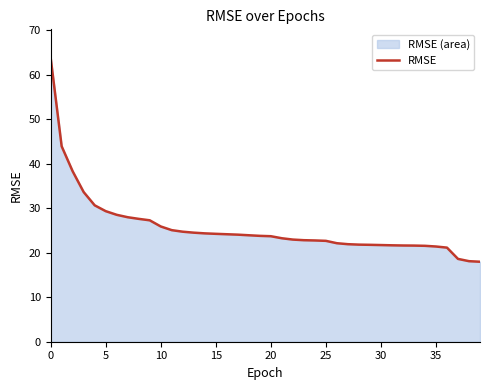

What is the smallest value displayed?

18.0